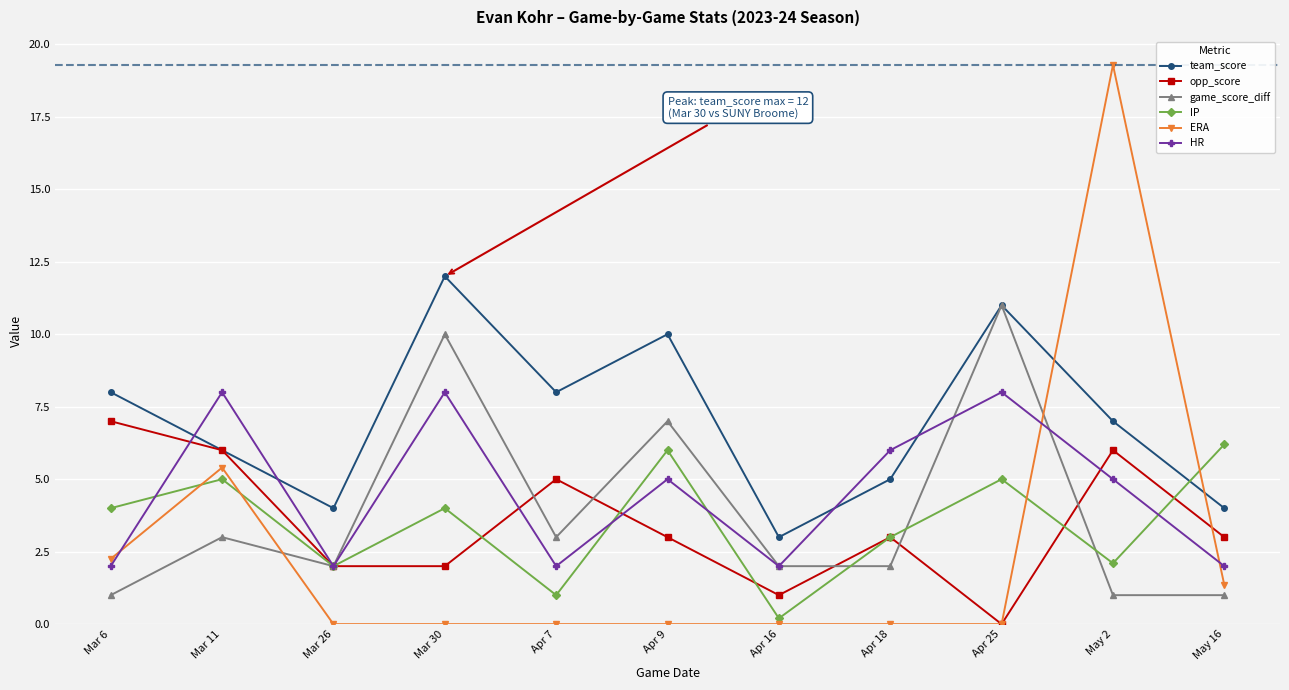

How many distinct data groups are displayed?

6